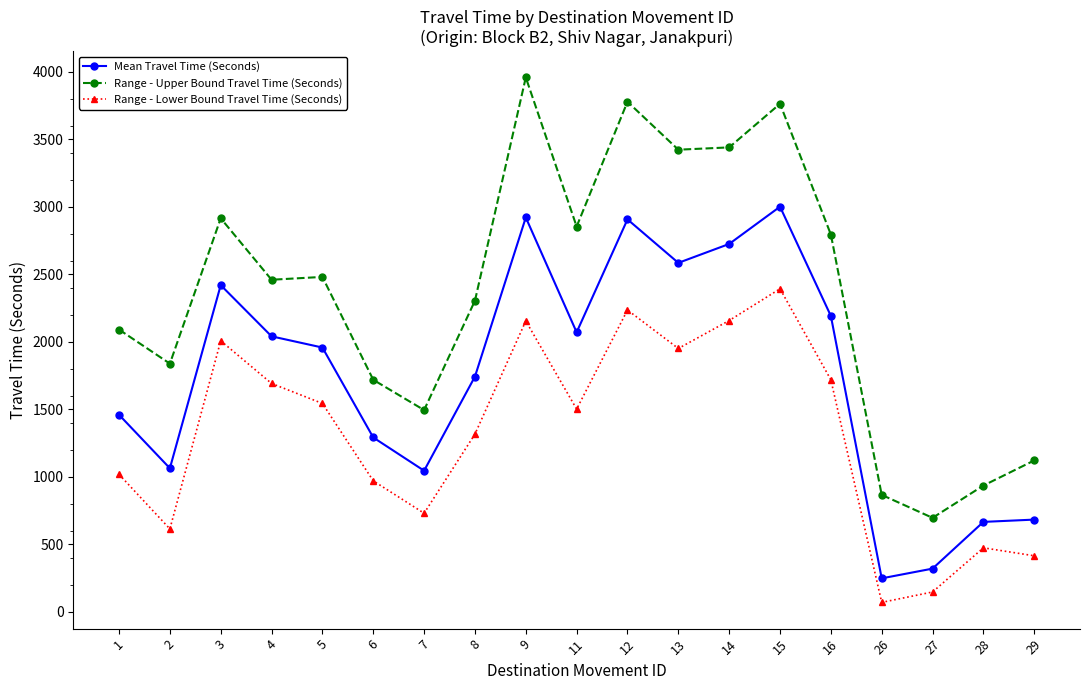

True or false: Range - Lower Bound Travel Time (Seconds) and Mean Travel Time (Seconds) cross at least once.

False